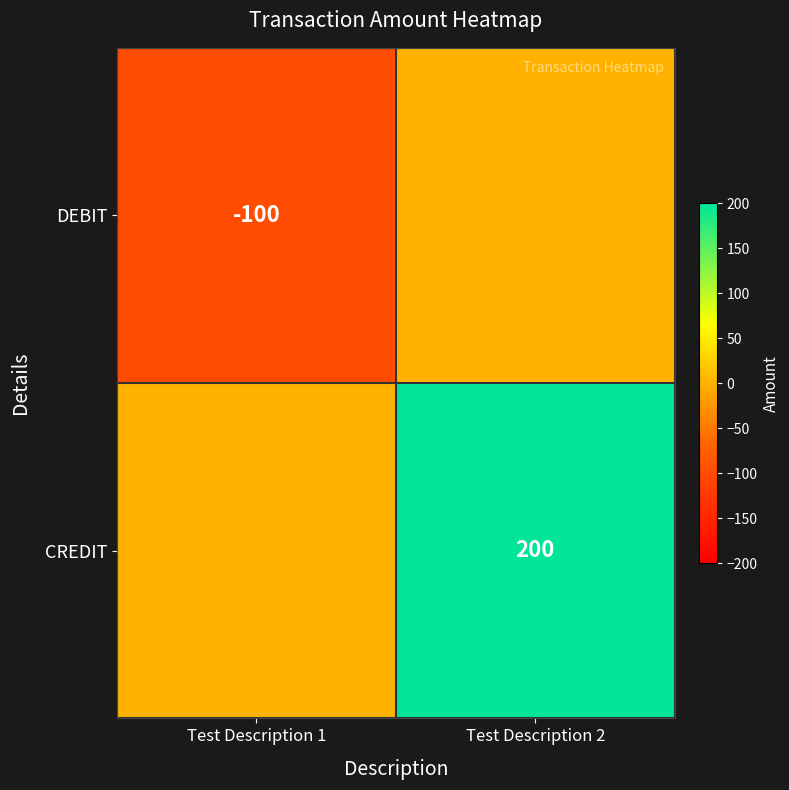

What is the total value across all series at Test Description 1?

-100